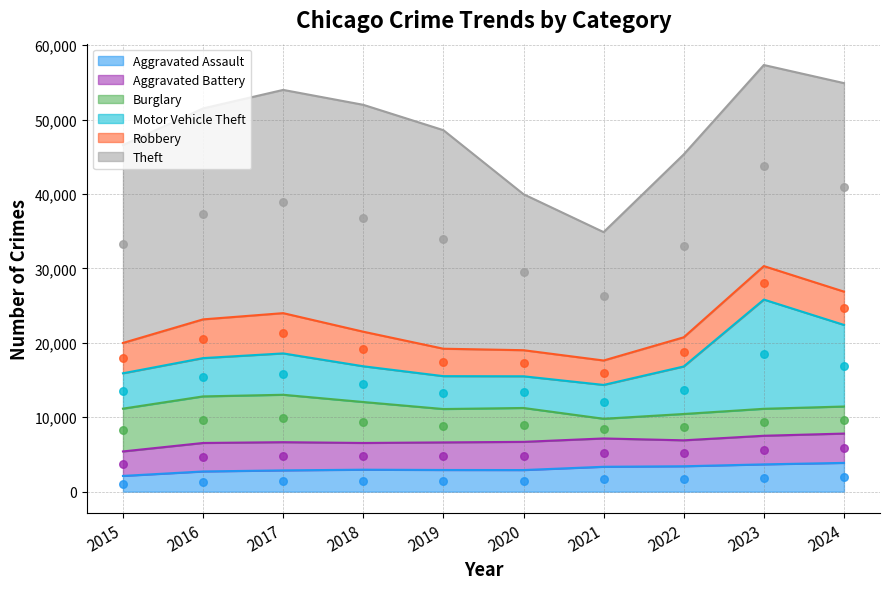

Which series has the widest spread of Y values?

Theft